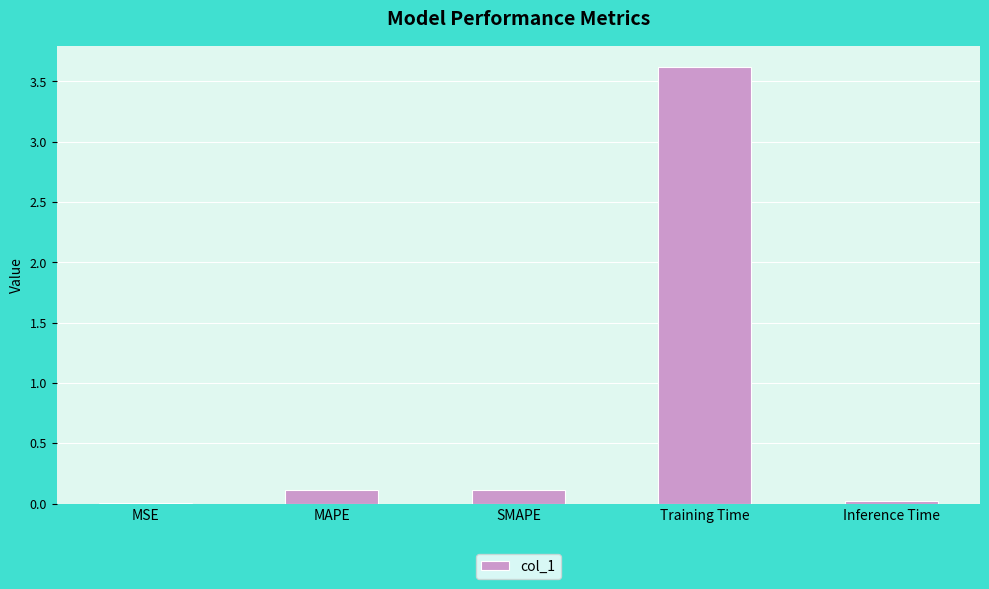

What is the sum of all values?

3.9